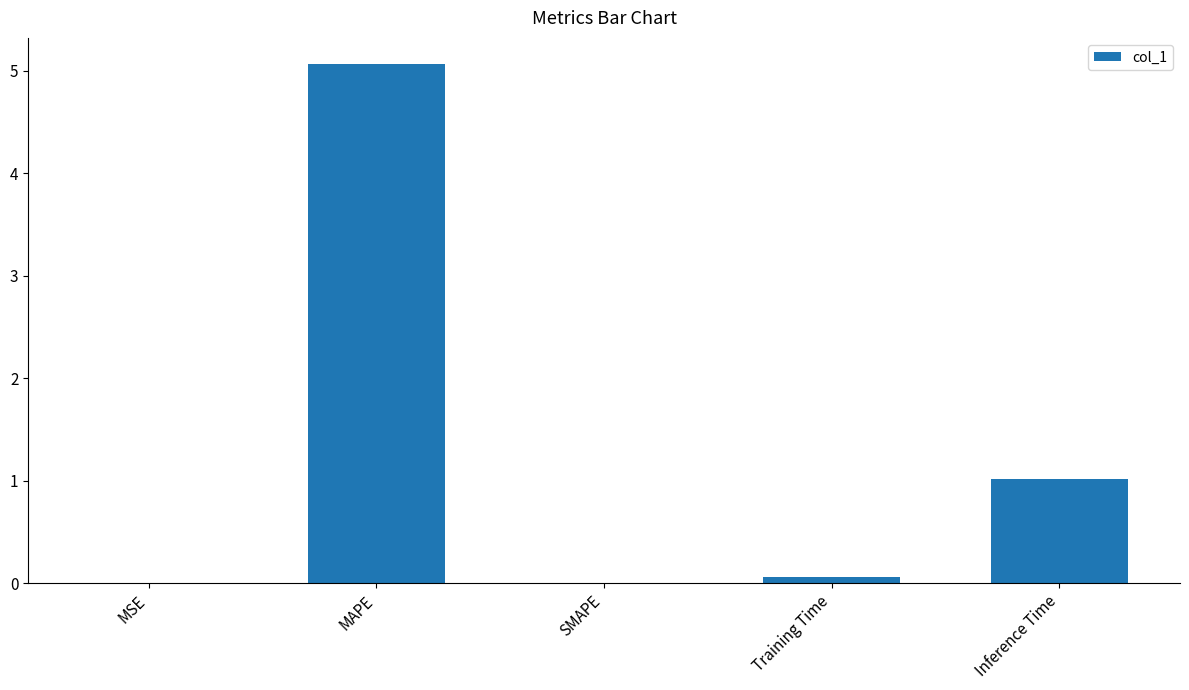

What is the sum of all values?

6.1